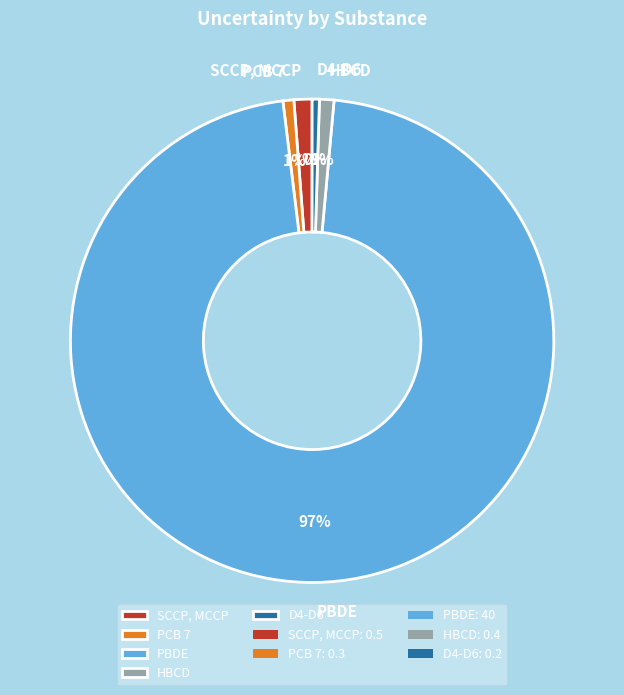

What is the largest slice in the pie chart?

PBDE